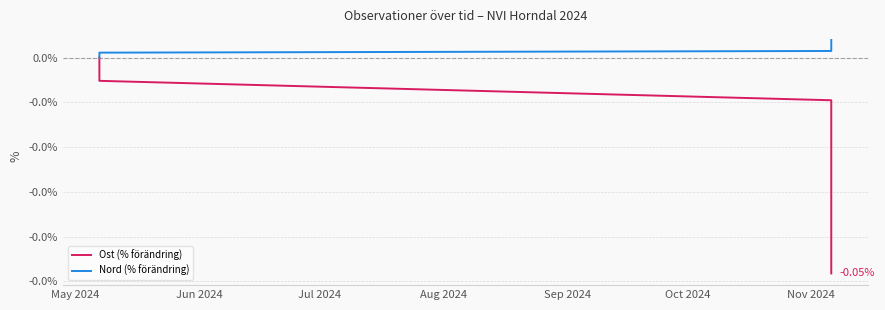

At which label is Nord (% förändring) closest to 0?

May 2024